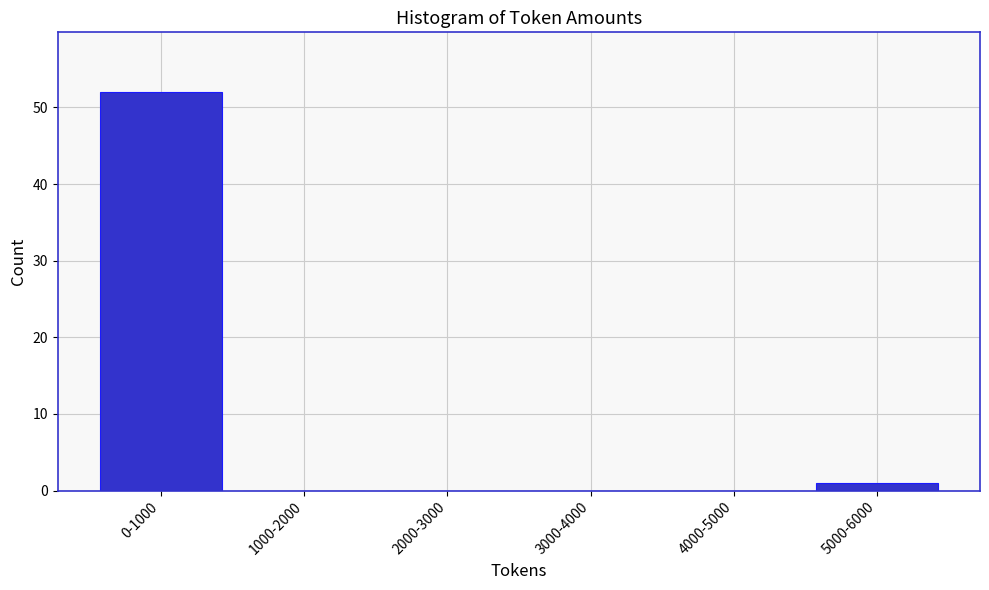

Reading left to right, what are all the values shown in this chart?

0-1000=52	1000-2000=0	2000-3000=0	3000-4000=0	4000-5000=0	5000-6000=1